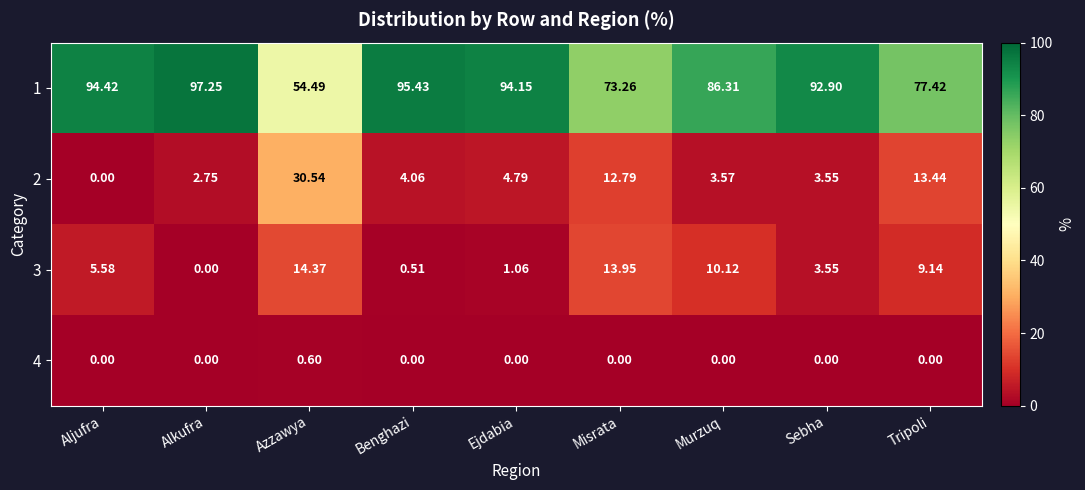

Which category has the highest value across all series?

Alkufra